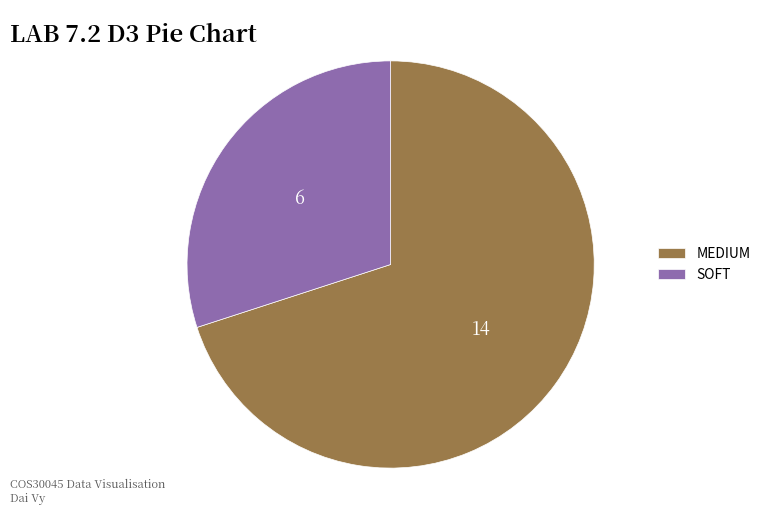

Rank the categories by value from highest to lowest.

MEDIUM, SOFT